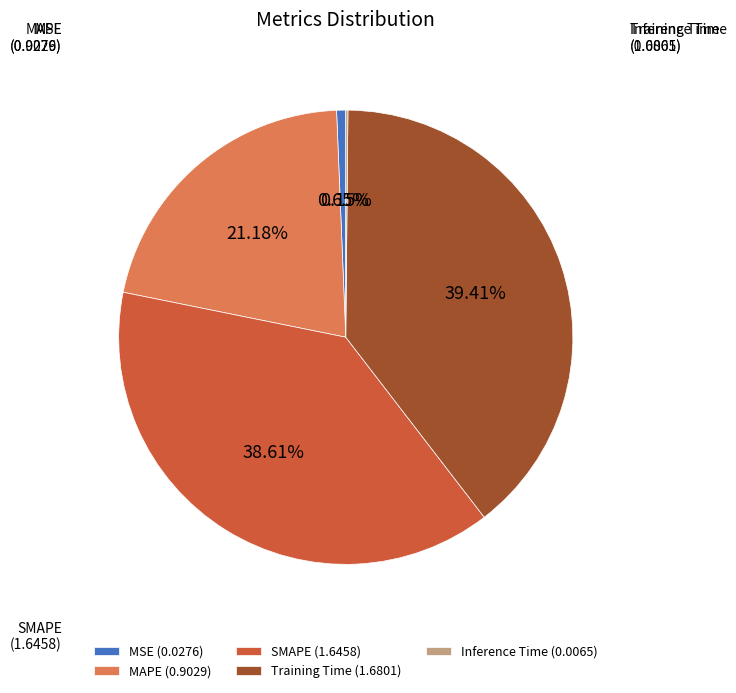

Does any single category account for the majority?

No